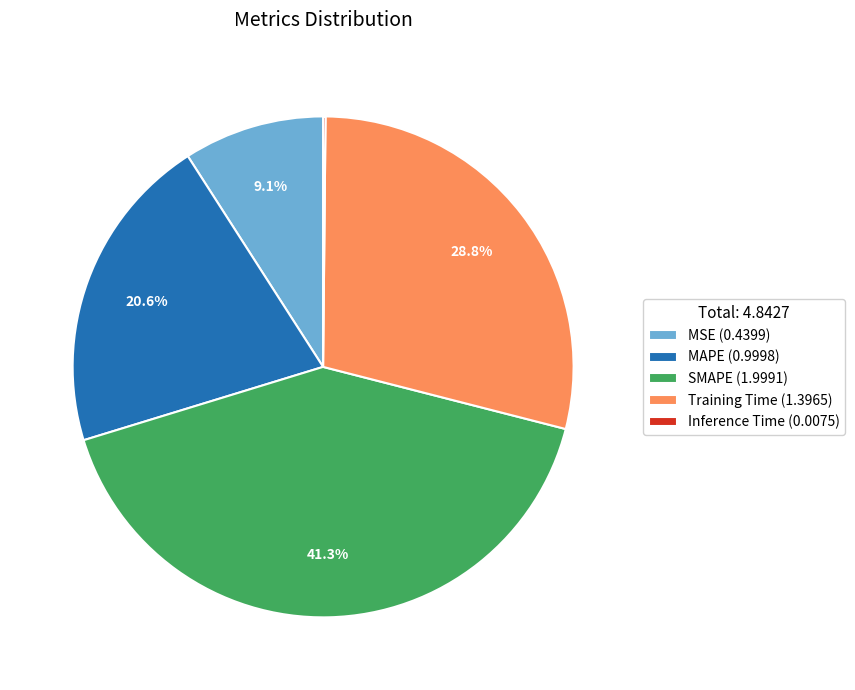

Is it true that SMAPE is 48% of the pie?

False